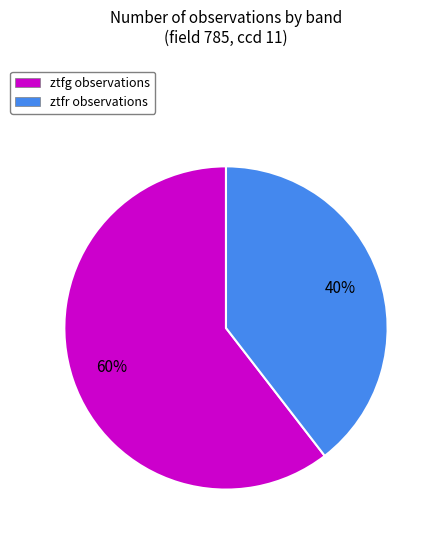

Combined, do ztfr observations and ztfg observations account for over 50%?

Yes